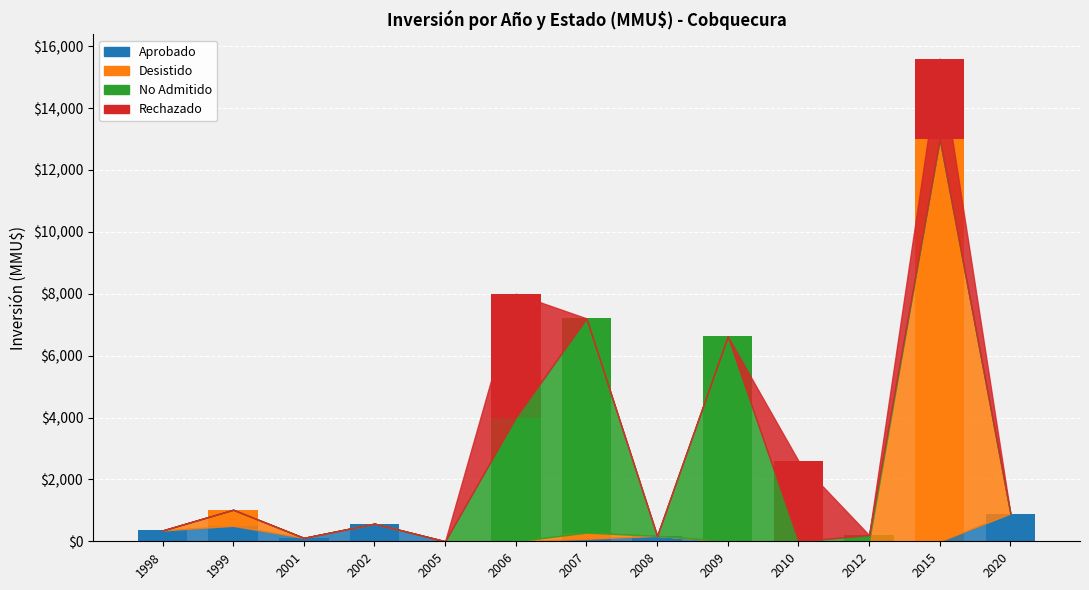

What is the sum of all Aprobado values?

2682